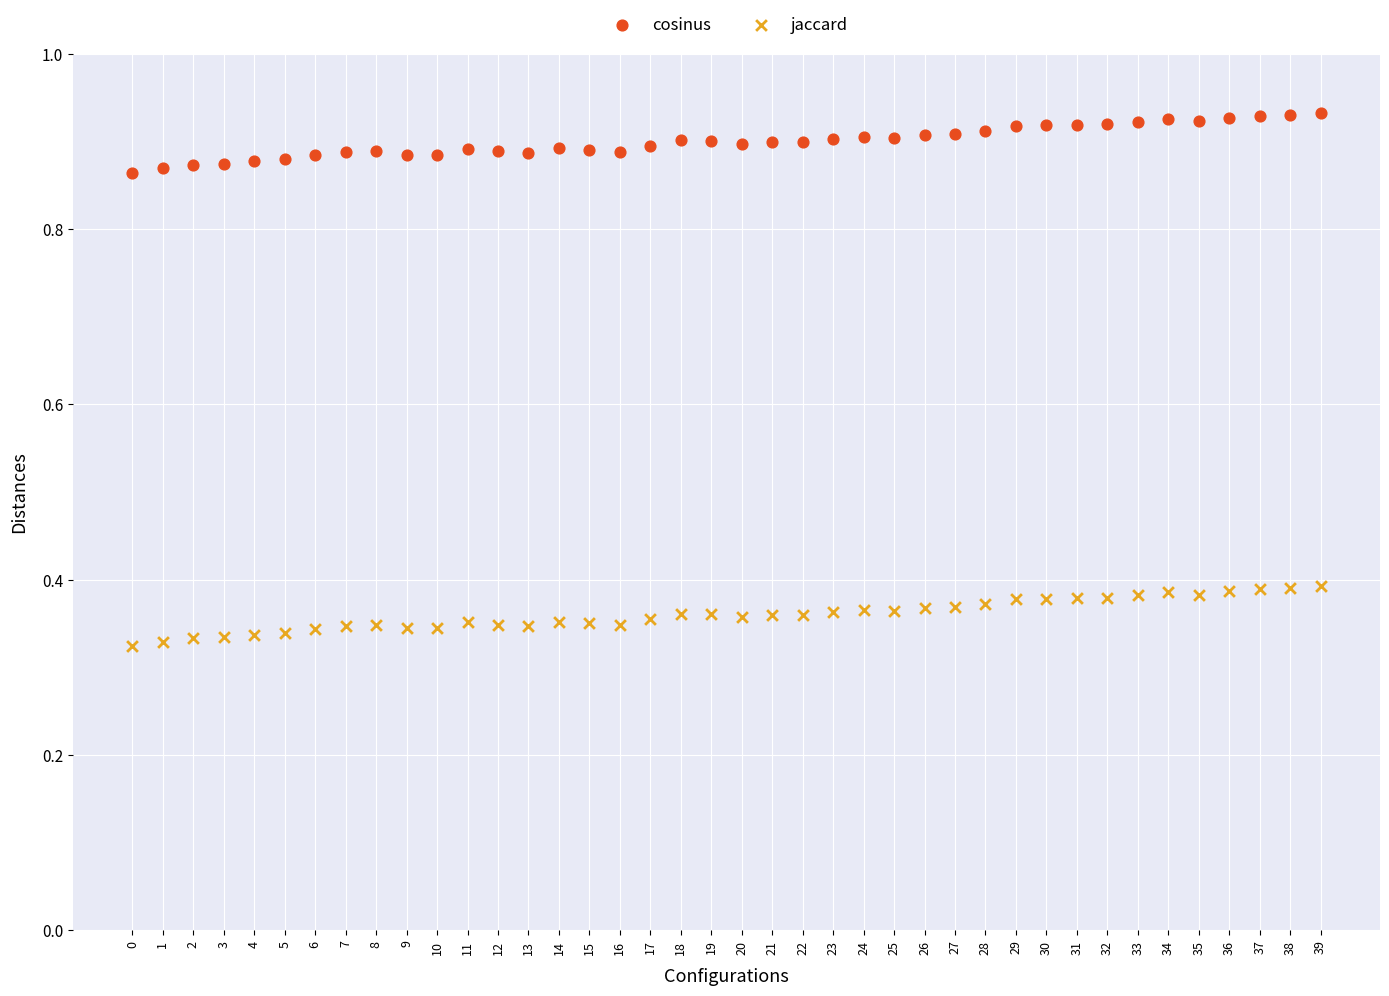

What are all the series names shown in the legend?

cosinus, jaccard